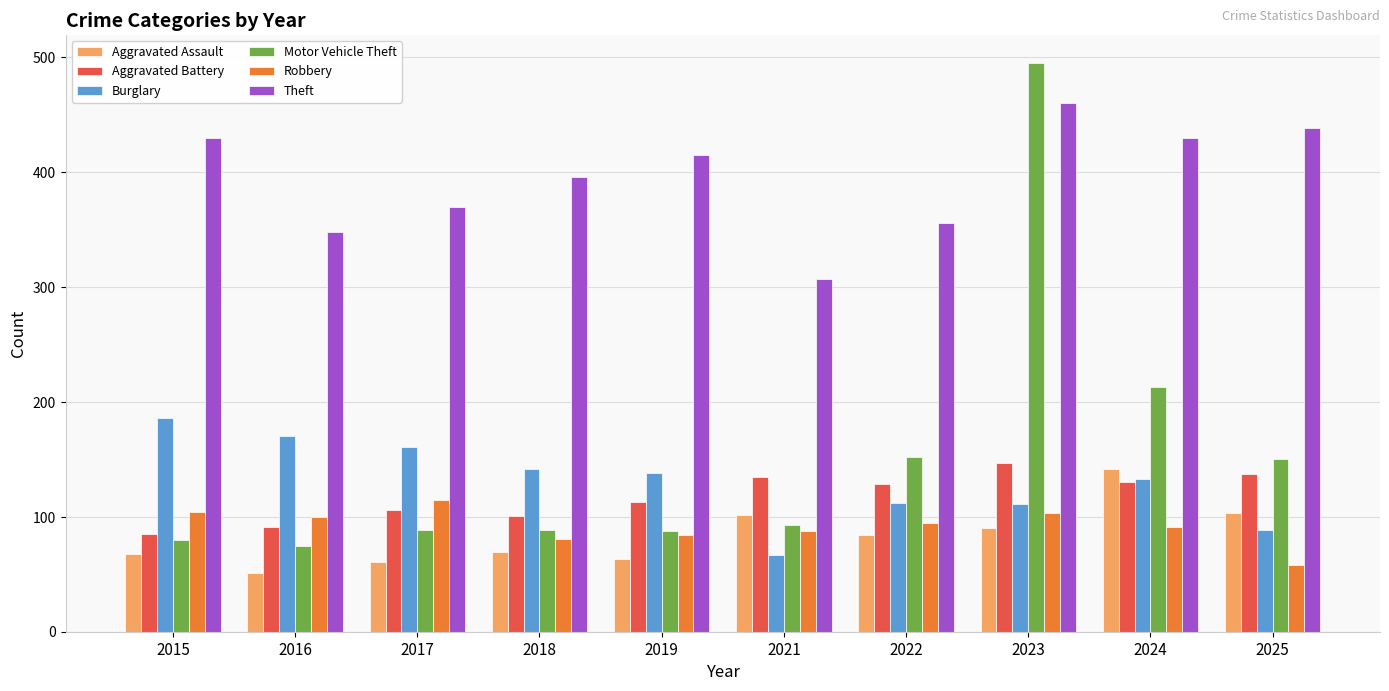

What are all the series names shown in the legend?

Aggravated Assault, Aggravated Battery, Burglary, Motor Vehicle Theft, Robbery, Theft